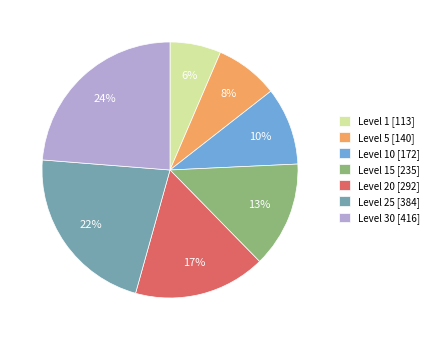

Which category has the biggest portion of the pie?

Level 30 [416]